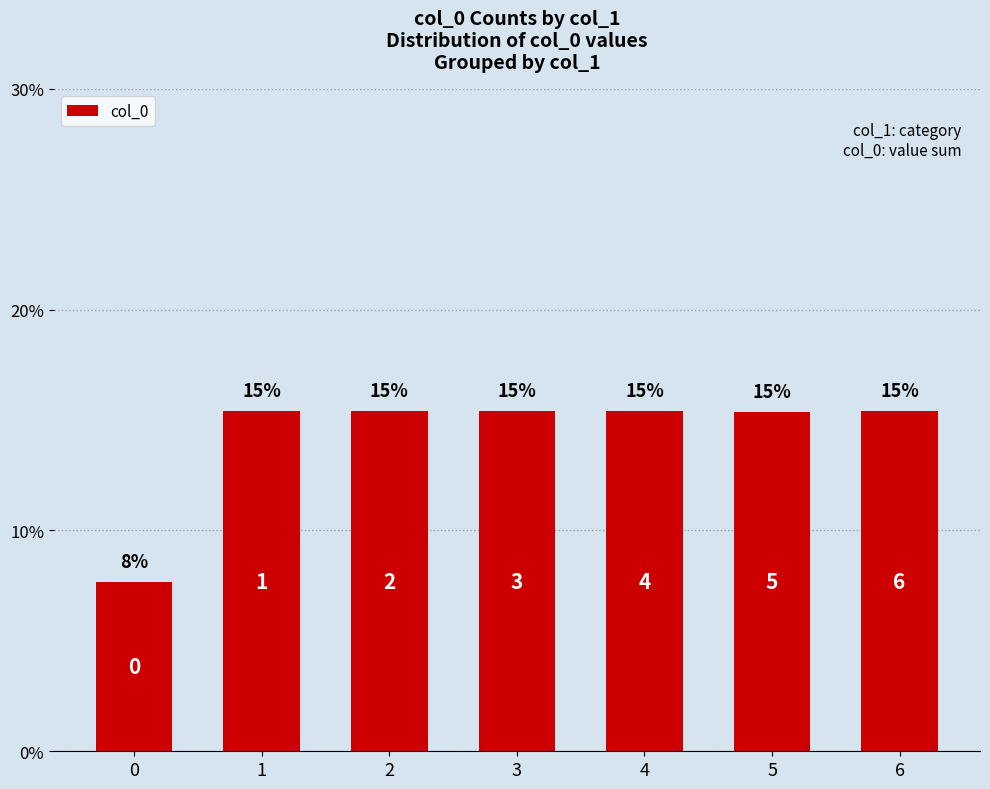

Which category has the highest value across all series?

2